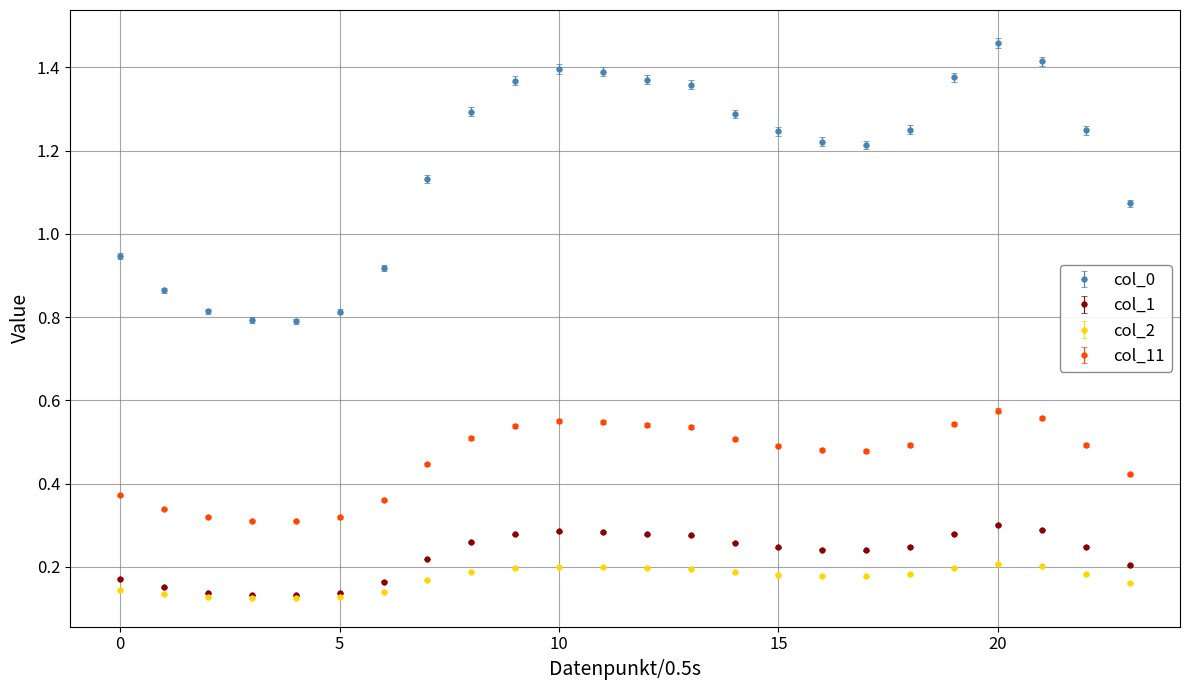

Which series has the largest range (max minus min)?

col_0